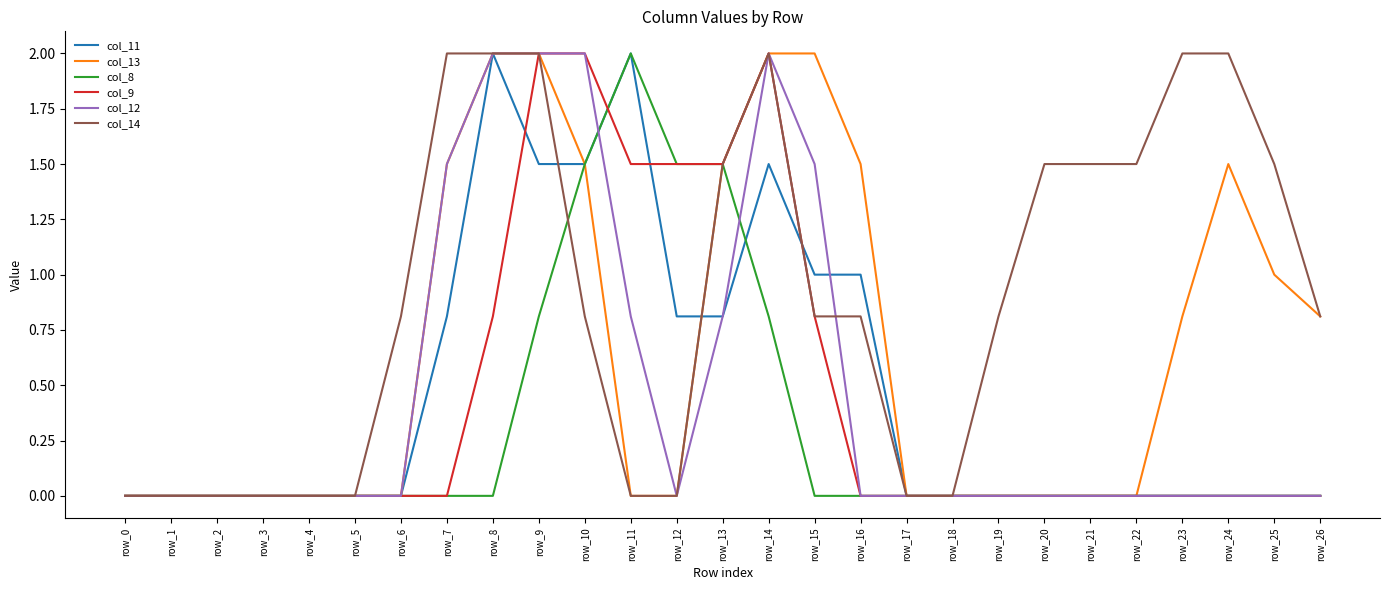

Is it true that col_14 equals 0.0 at row_17?

True